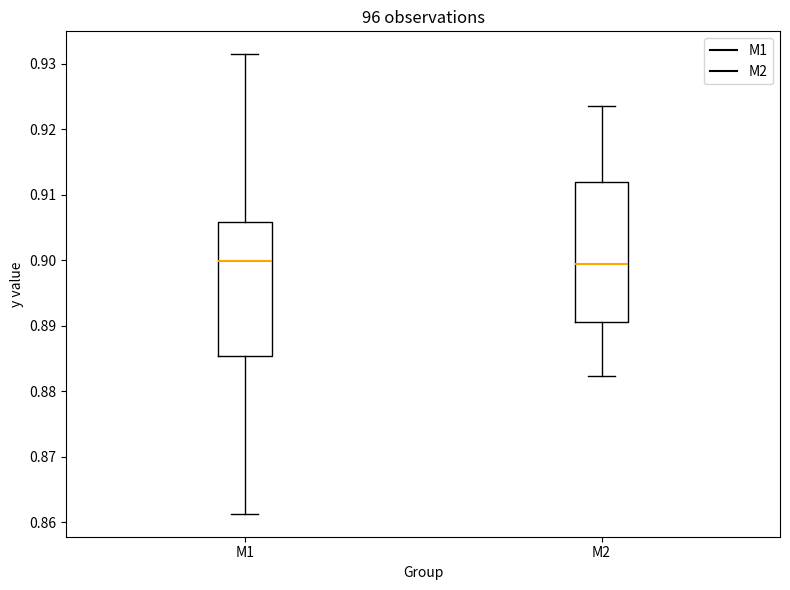

Where does the median line of the box for M1 sit on the y-axis? The values are not printed on the chart, so give them approximately, as read against the axis.

0.900